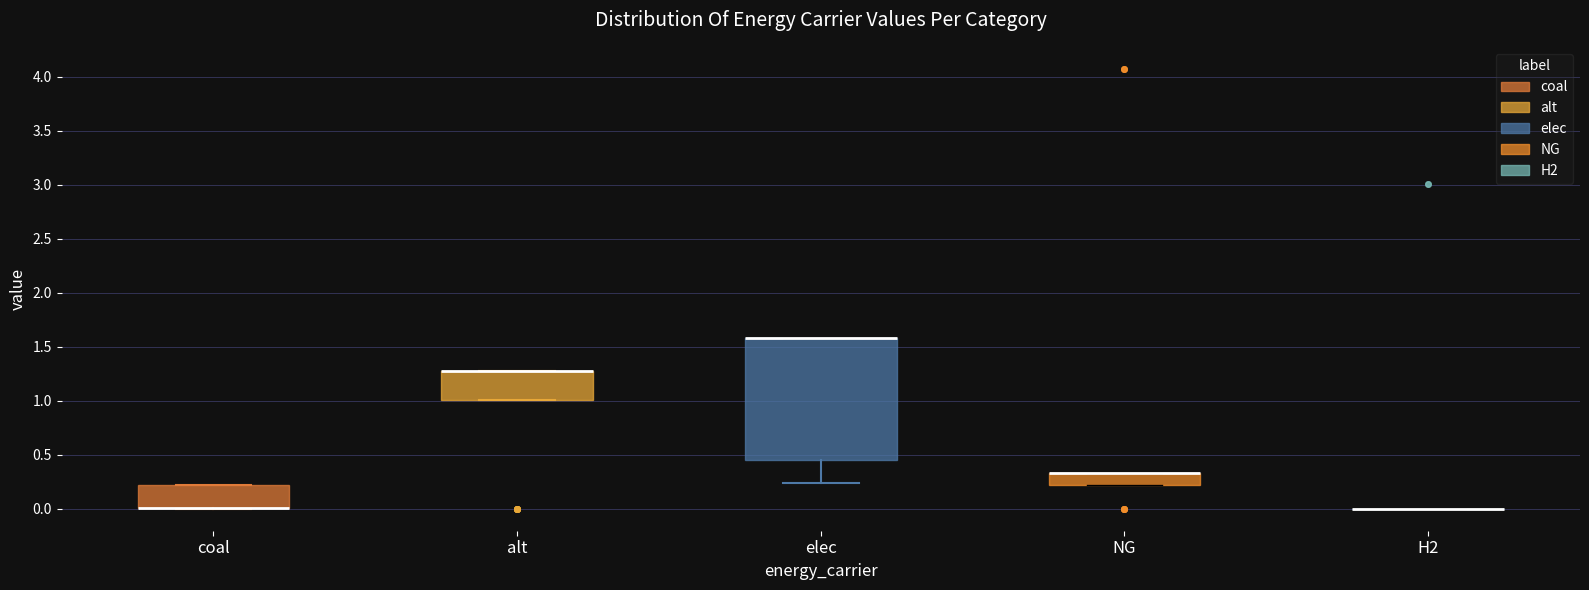

Reading left to right, transcribe this box plot: for each box, give where its median line is, the range the box spans, and where its two whiskers end, as read against the y-axis. The values are not printed on the chart, so give them approximately, as read against the axis.

coal: median 0.00 (drawn on the box's lower edge), box 0.00 to 0.20, whiskers 0.00 to 0.20
alt: median 1.30 (drawn on the box's upper edge), box 1.00 to 1.30, whiskers 1.00 to 1.30
elec: median 1.60 (drawn on the box's upper edge), box 0.45 to 1.60, whiskers 0.25 to 1.60
NG: median 0.35 (drawn on the box's upper edge), box 0.20 to 0.35, whiskers 0.20 to 0.35
H2: box collapsed to a line at 0.00, whiskers 0.00 to 0.00